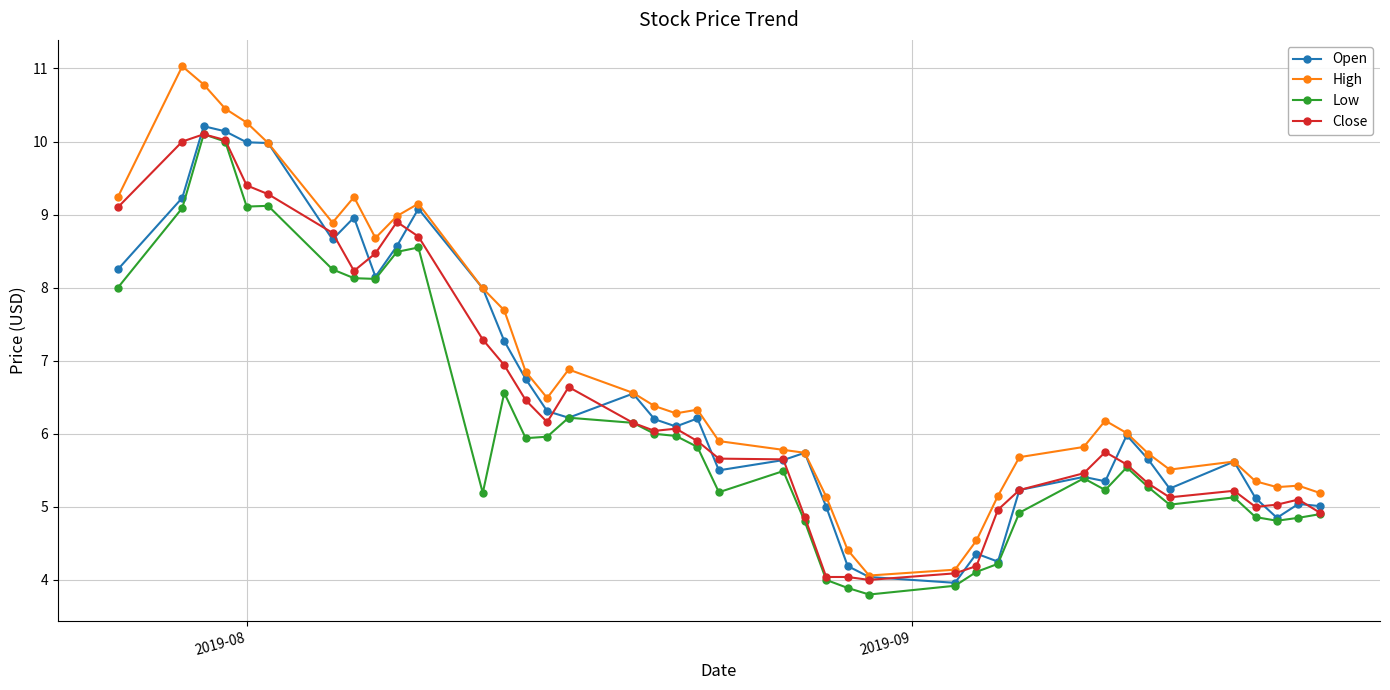

Which series has the widest spread of values?

High